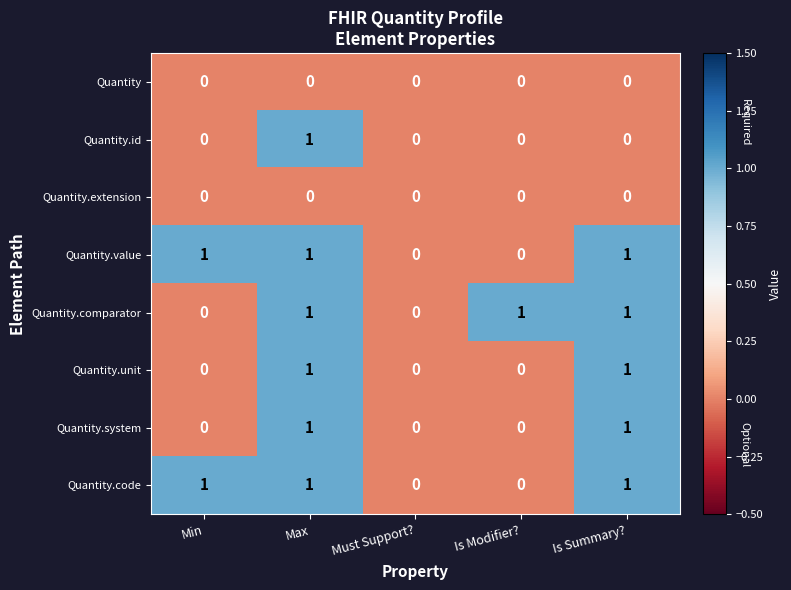

What is the sum of all Quantity.code values?

3